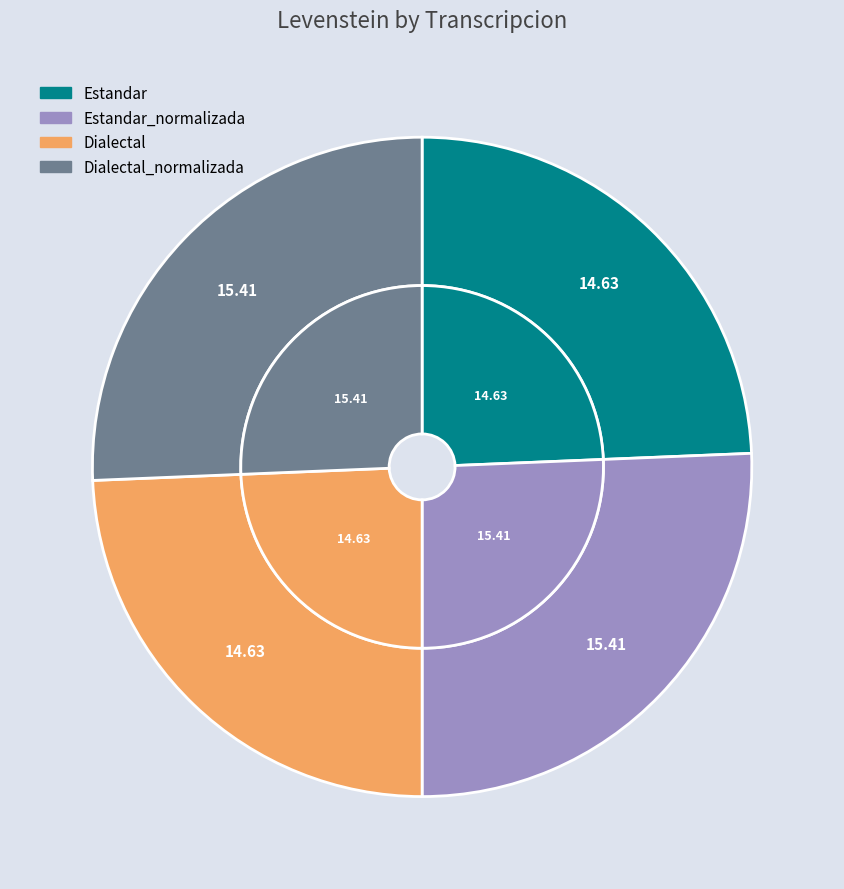

Does any single category account for the majority?

No